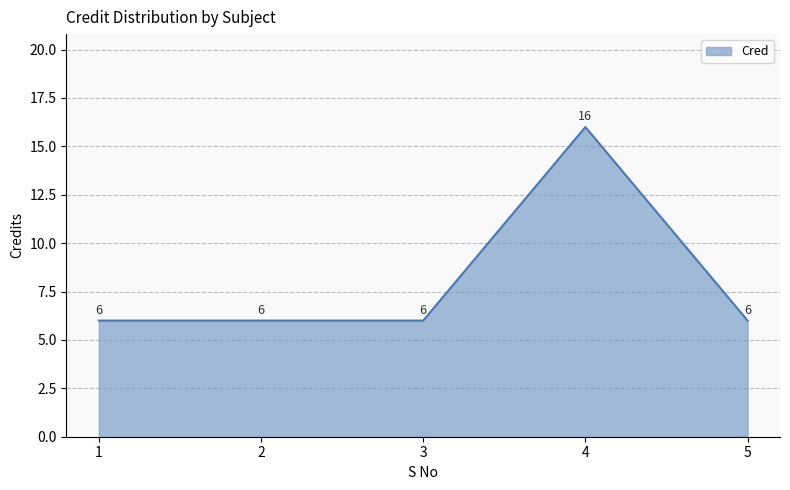

Which label corresponds to the largest value in the chart?

4